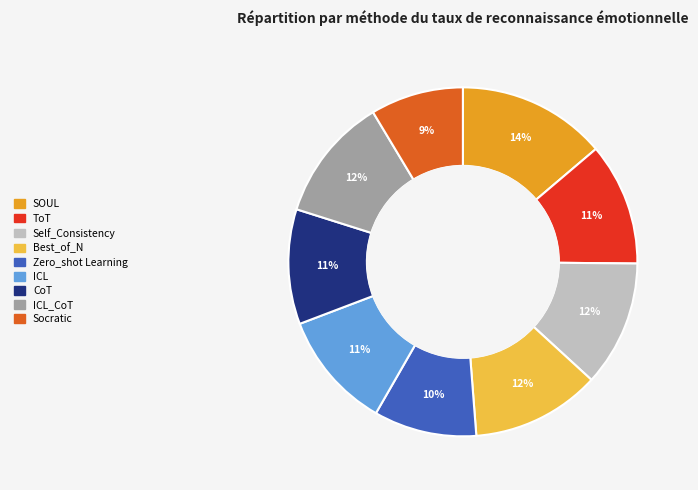

To the nearest percent, what portion does Best_of_N represent?

12%